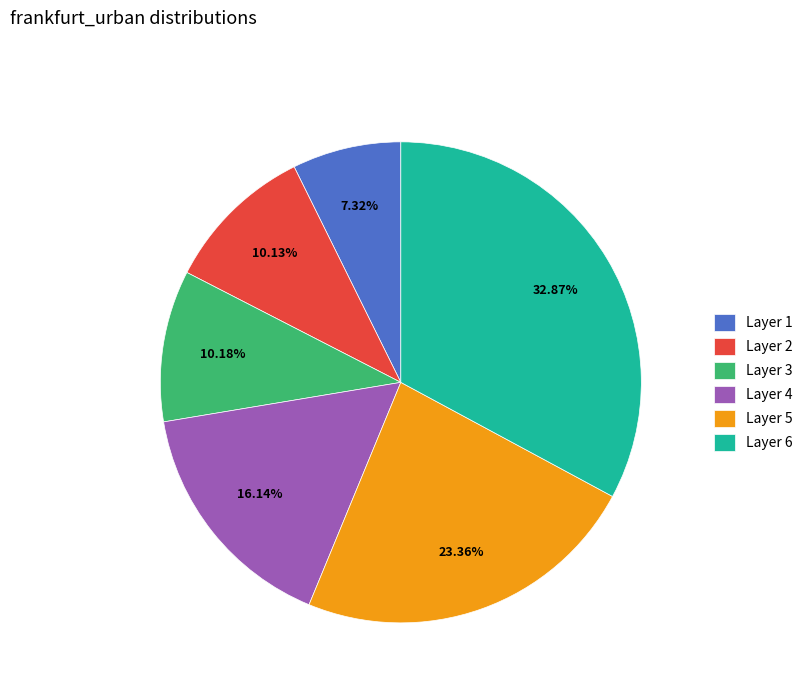

Which slice is the largest?

Layer 6